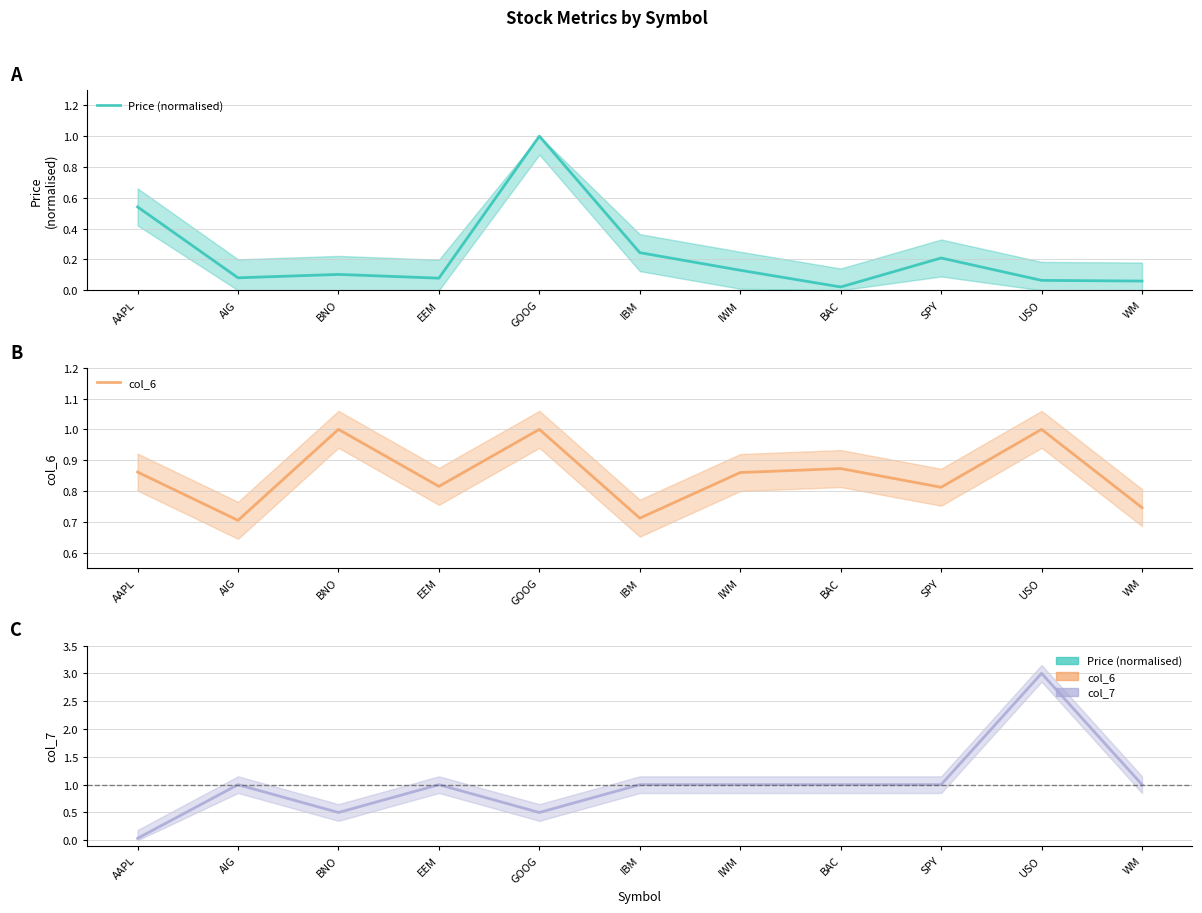

List the series in order of their peak value, lowest first.

Price (normalised), col_6, col_7 (clipped at 3)